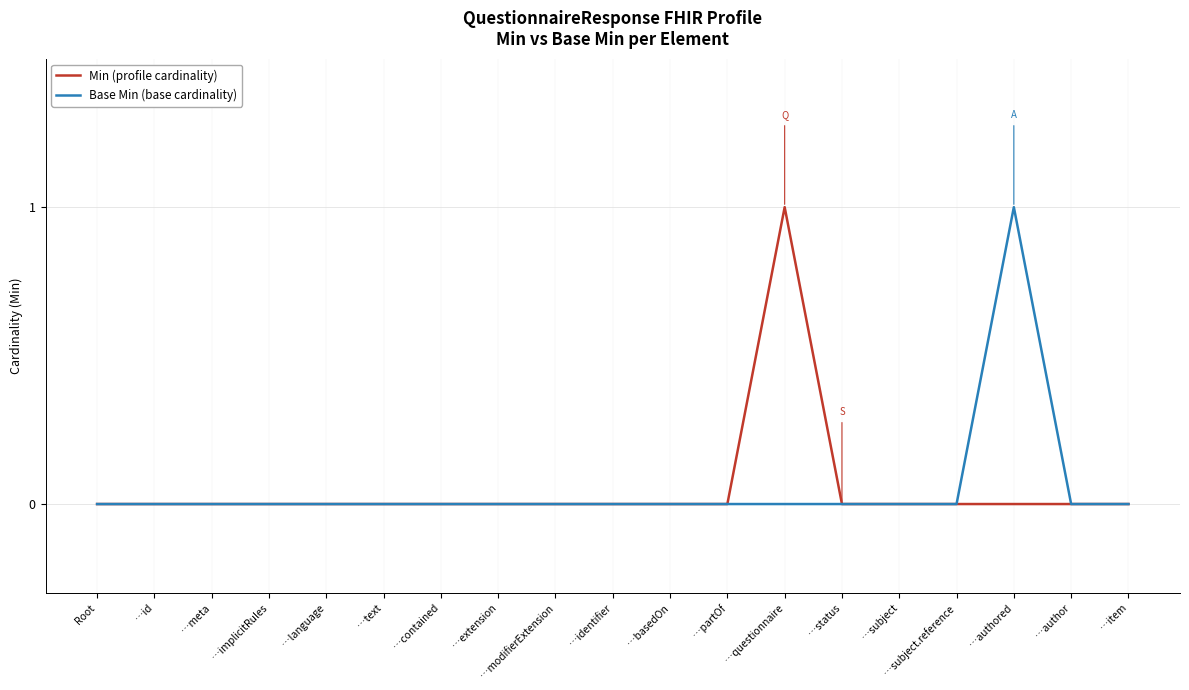

What position from the right is …identifier?

10